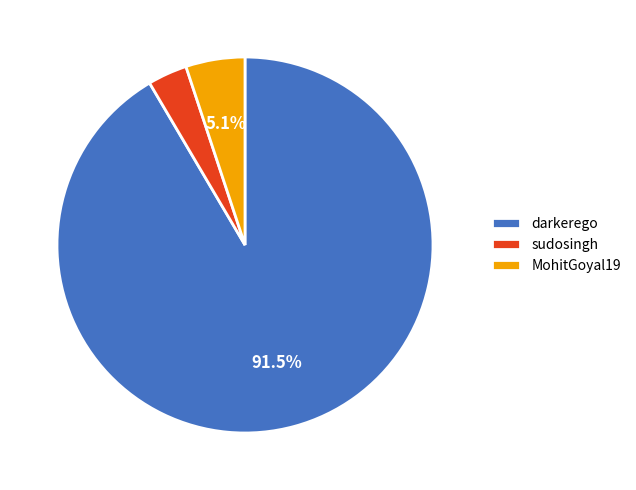

What is the ratio of the value at MohitGoyal19 to the value at sudosingh?

1.5